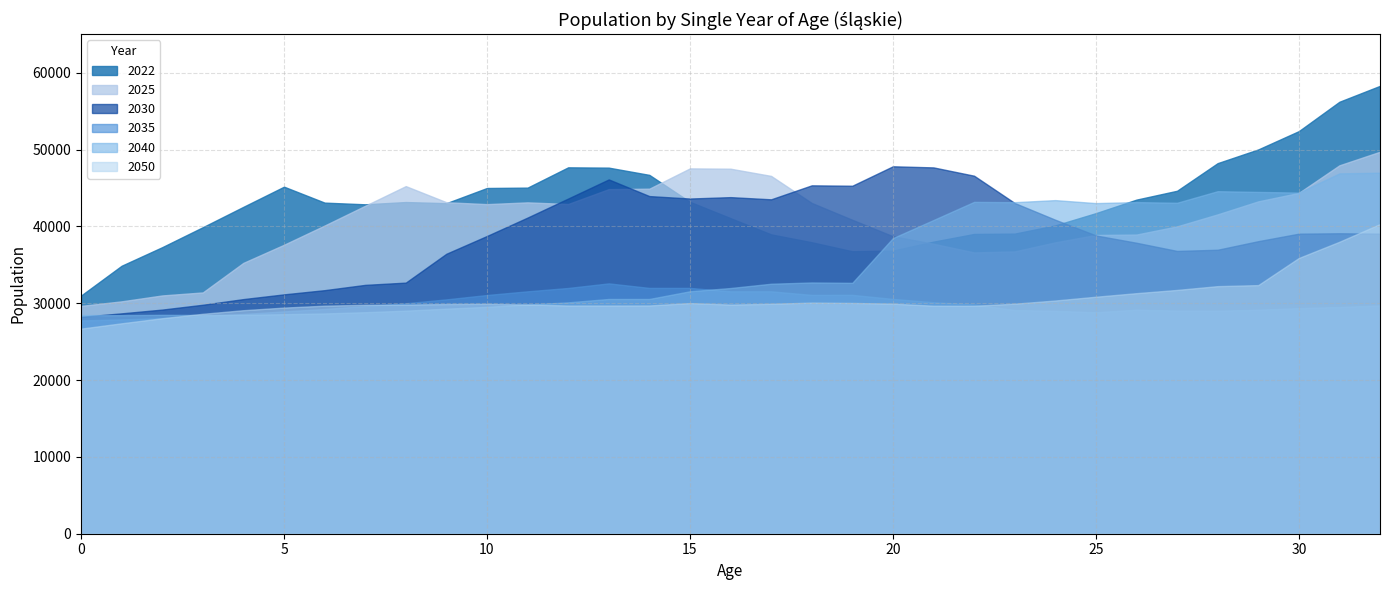

Which series ends up on top after the final intersection of 2022 and 2030?

2022